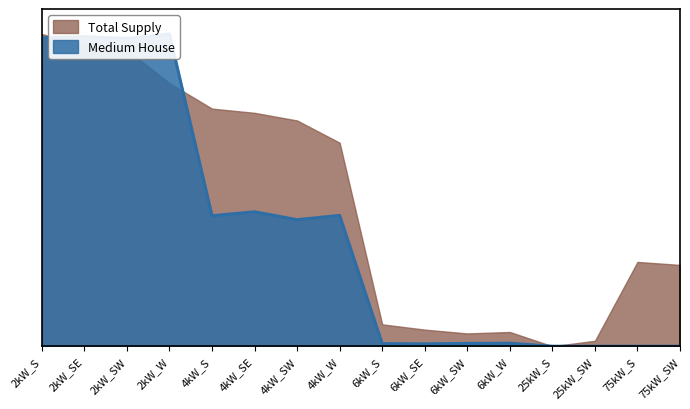

Does the chart display data point markers on the line(s)?

No